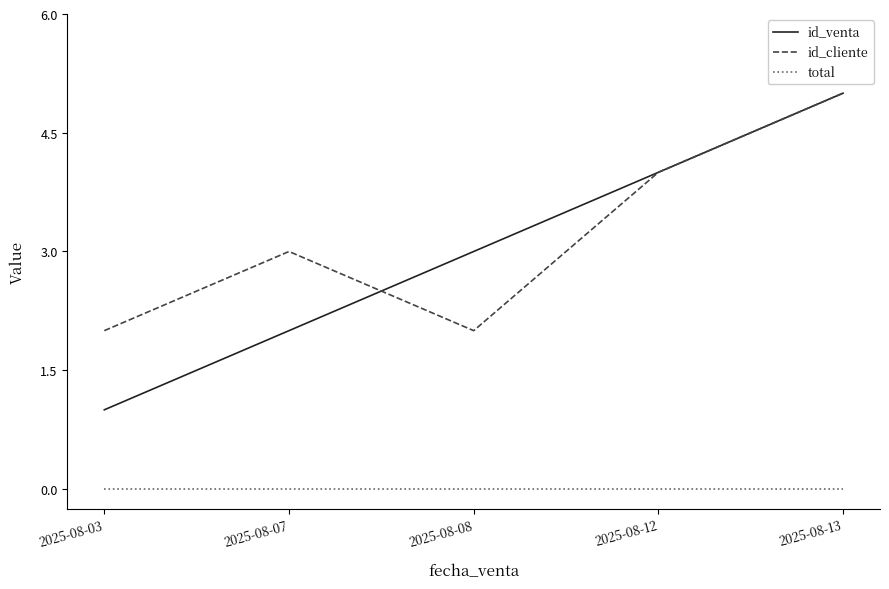

True or false: total and id_venta intersect in this chart.

False